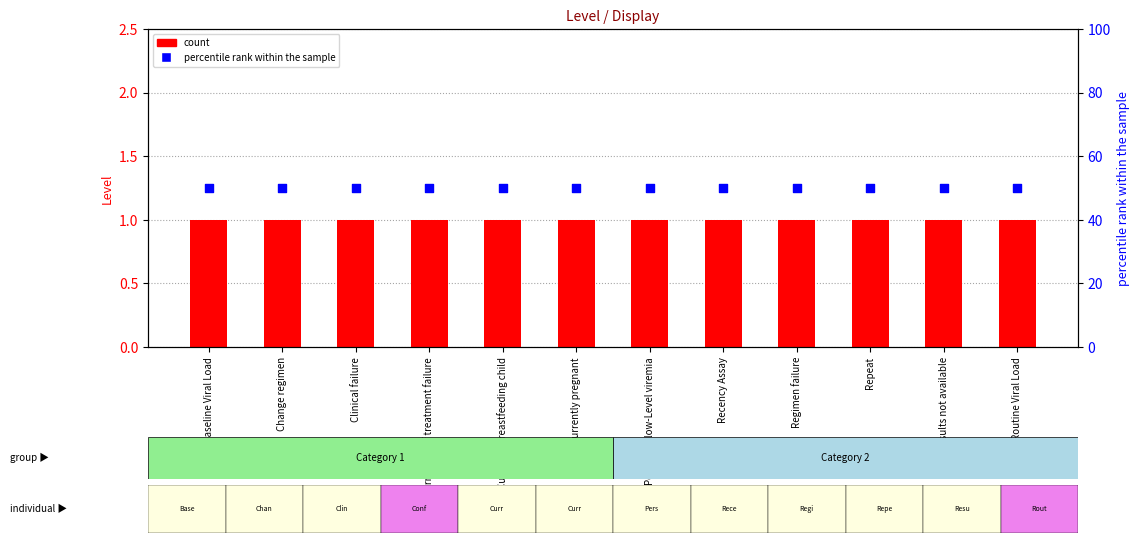

At how many categories does at least one series exceed 7?

12